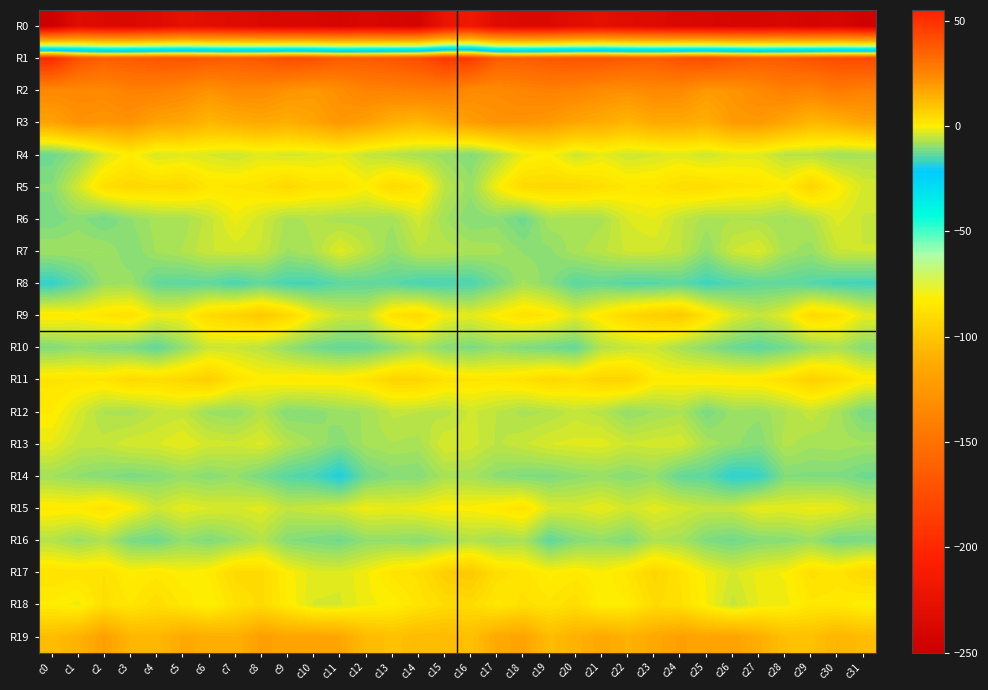

What is the spread (max minus min) of values at c0?

300.6